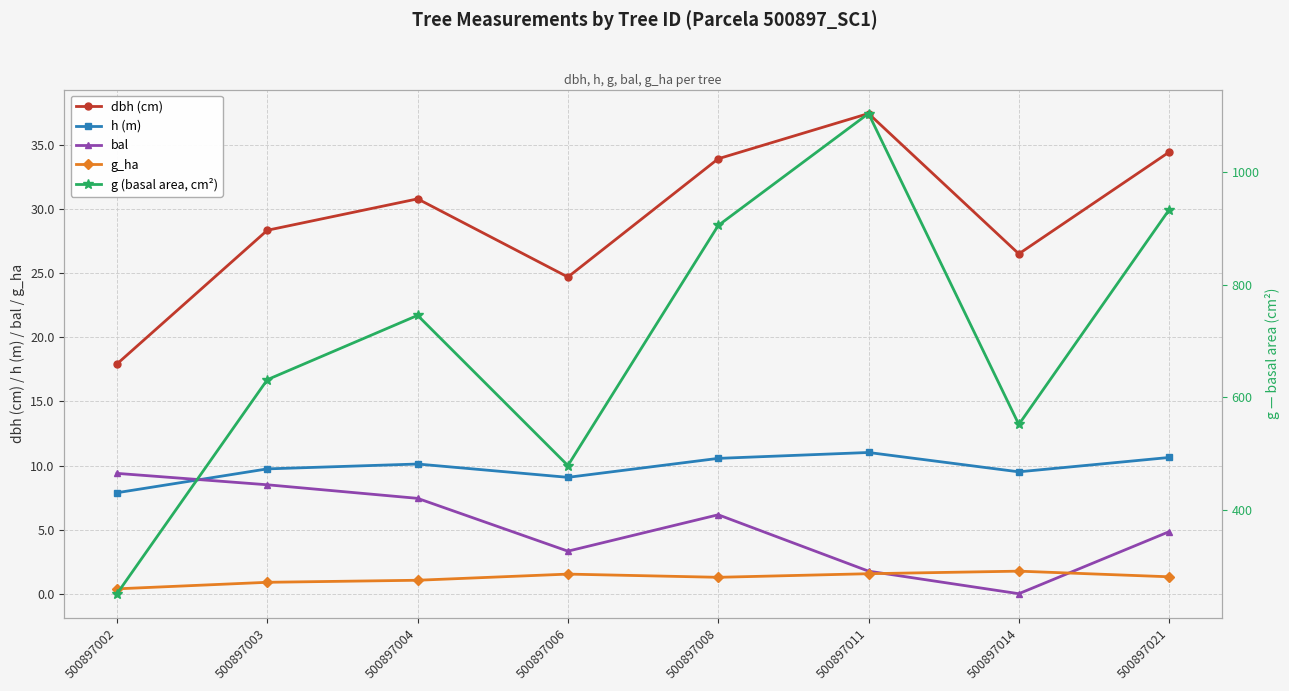

How many values in the h (m) series exceed 10?

4